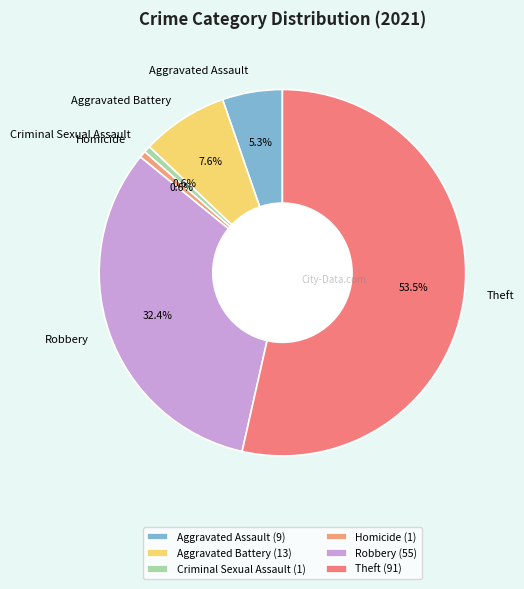

Is it true that Homicide is 1% of the pie?

True